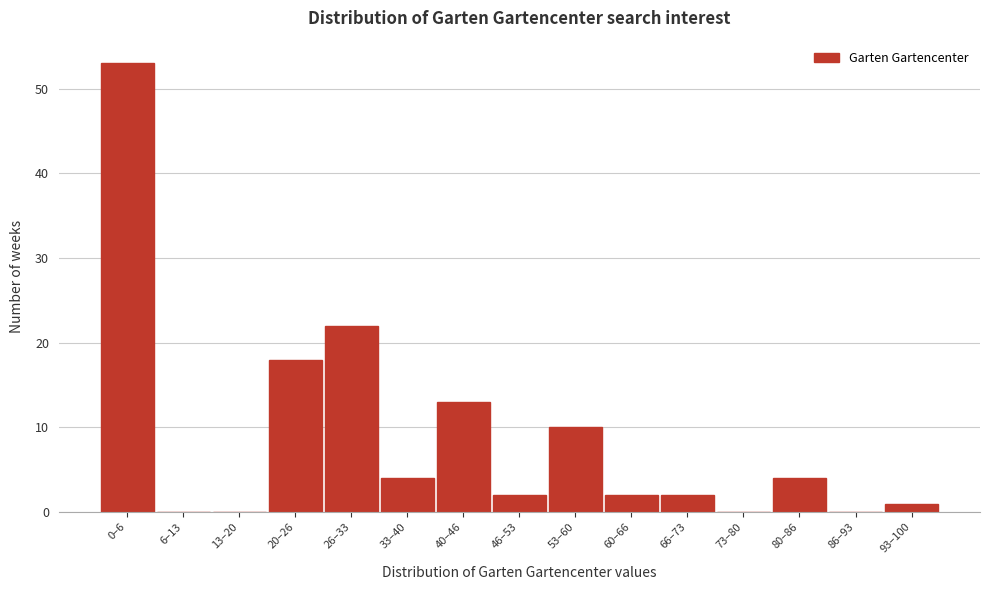

Reading left to right, list all the values displayed in this chart.

0–6=53	6–13=0	13–20=0	20–26=18	26–33=22	33–40=4	40–46=13	46–53=2	53–60=10	60–66=2	66–73=2	73–80=0	80–86=4	86–93=0	93–100=1